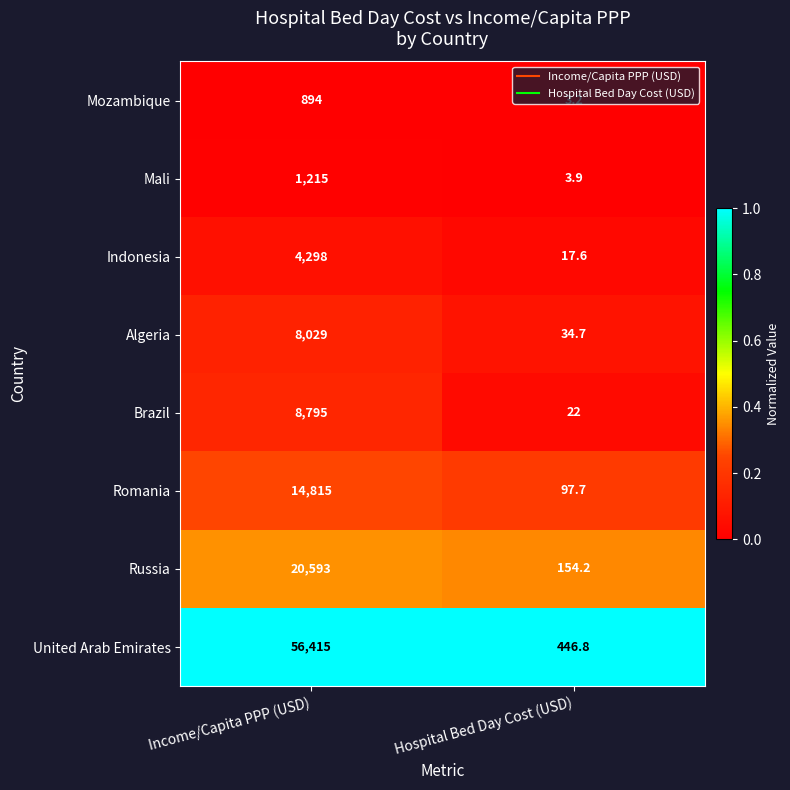

The Russia series shows 34468.0 at Income/Capita PPP (USD). True or false?

False